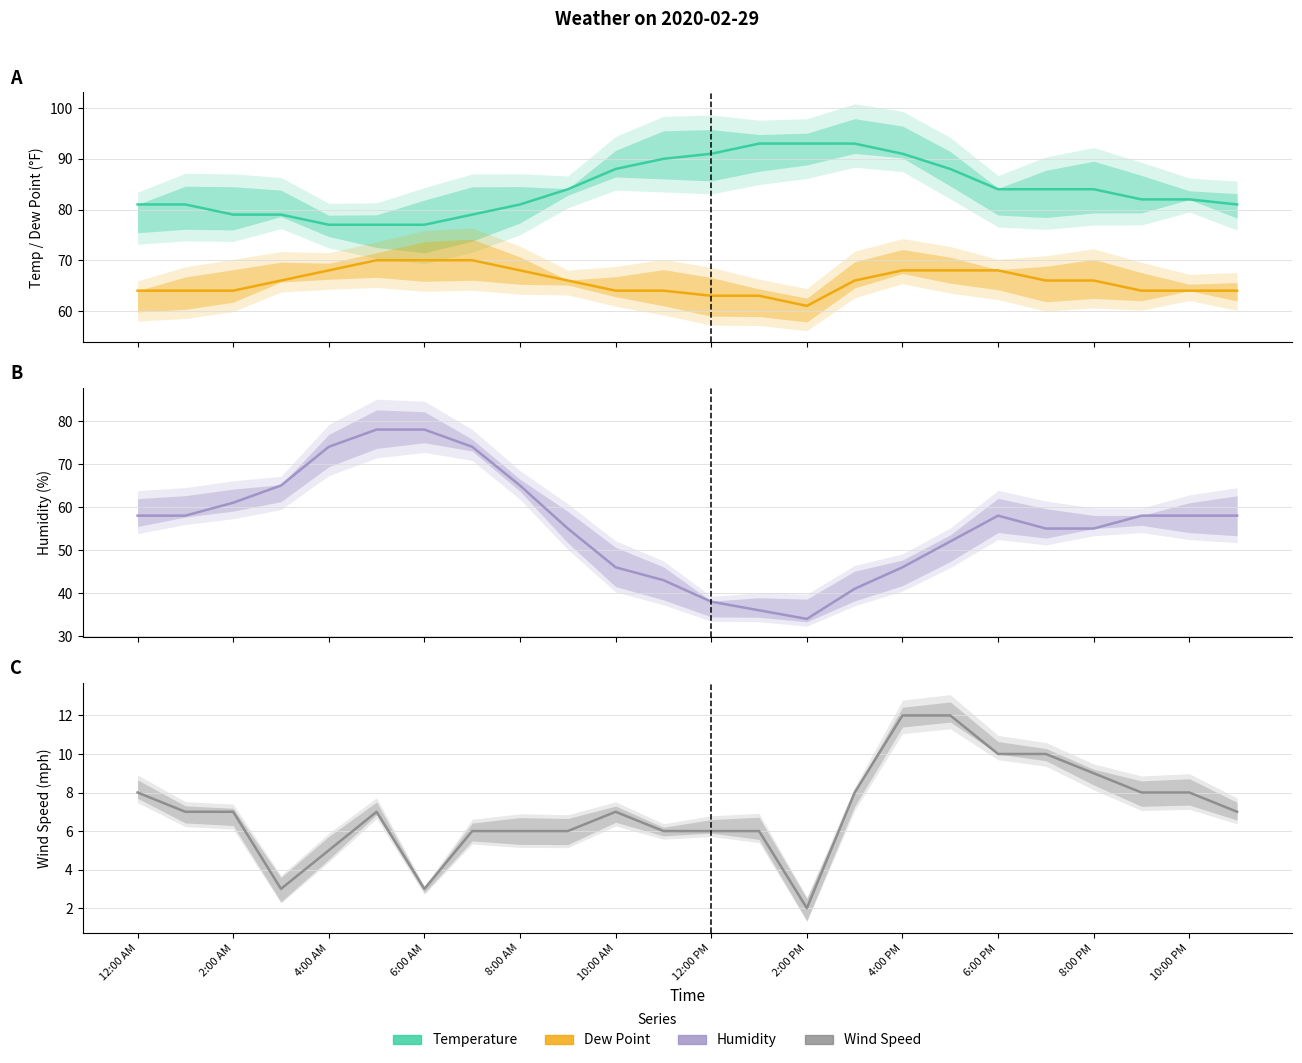

What is the value of the Temperature point at the 22nd from the left?

82